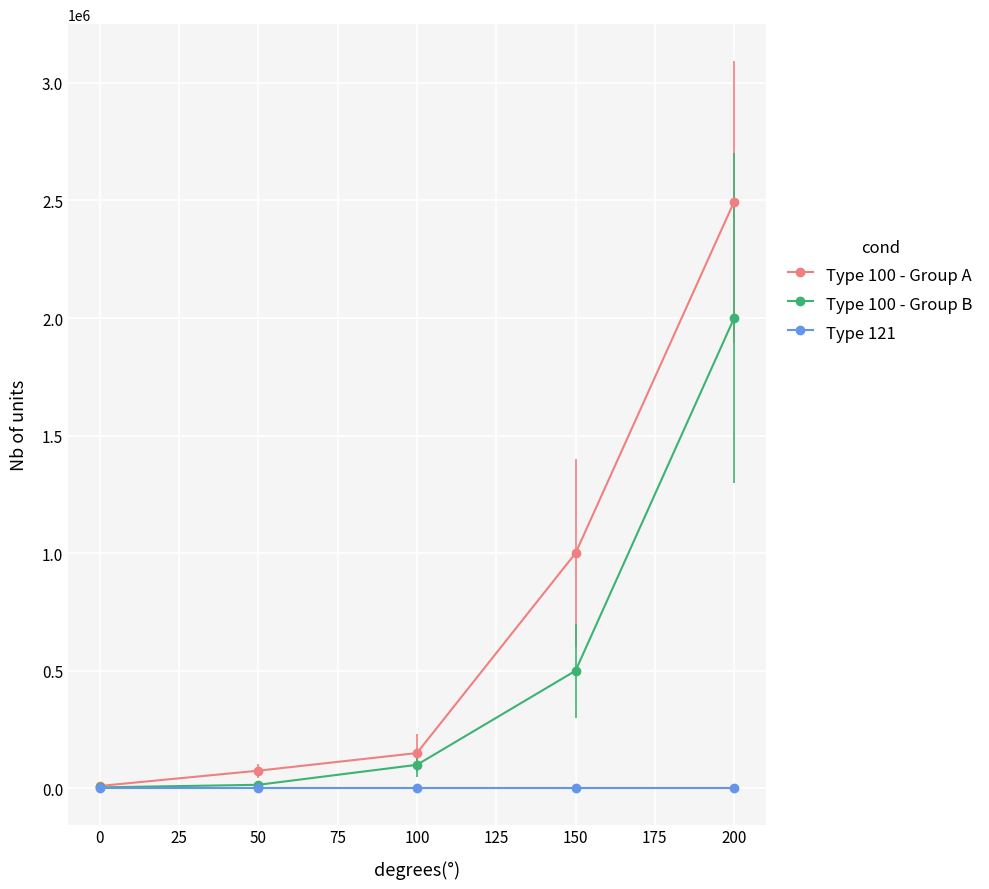

True or false: Type 100 - Group B has more than 2 interior local peaks.

False